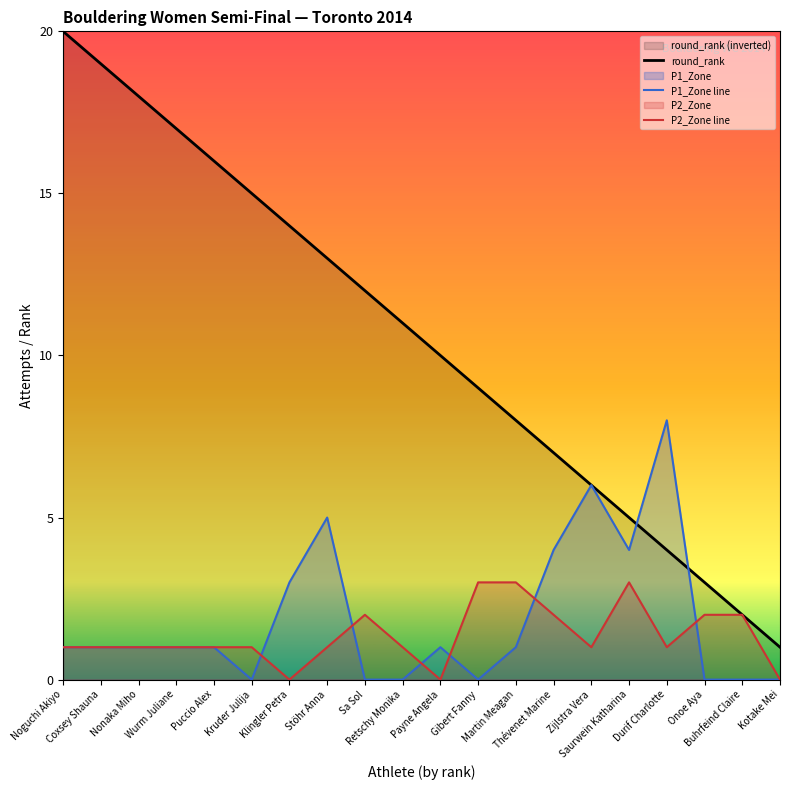

What is the spread (max minus min) of values at Puccio Alex?

15